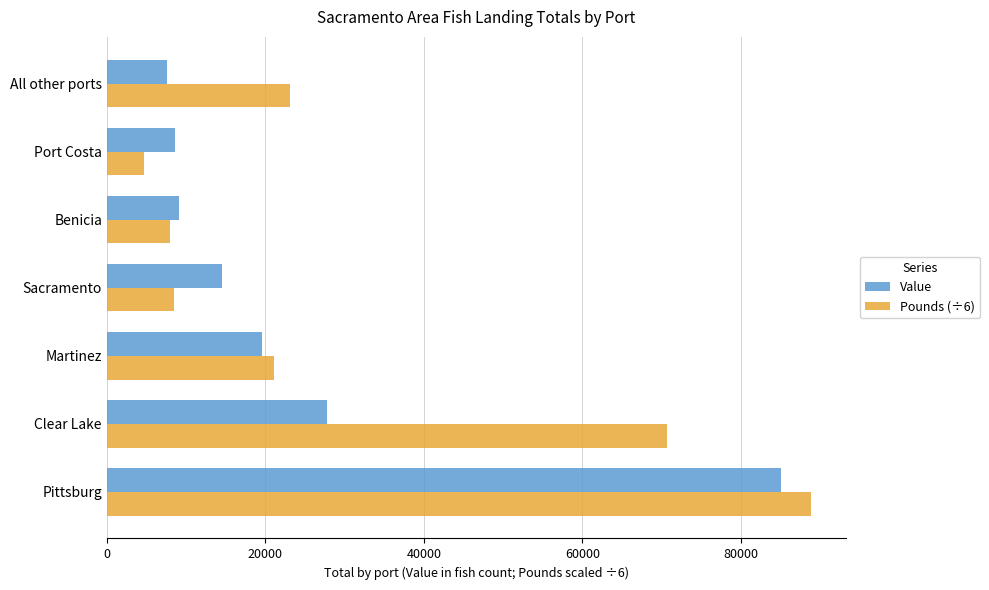

What is the greatest value displayed?

88851.2